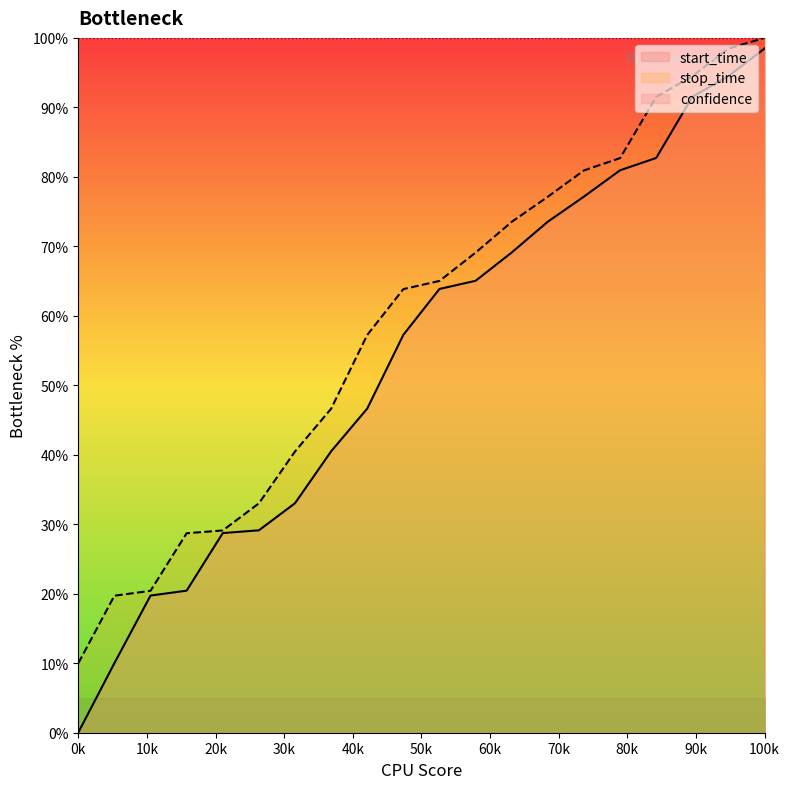

Does the chart have visible grid lines?

No